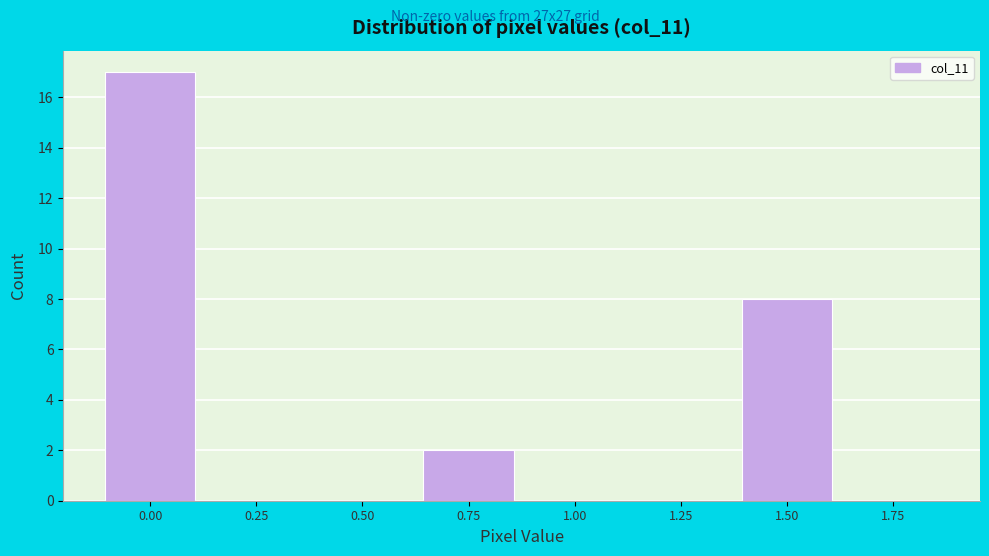

Reading left to right, what are all the values shown in this chart?

0.00=17	0.25=0	0.50=0	0.75=2	1.00=0	1.25=0	1.50=8	1.75=0